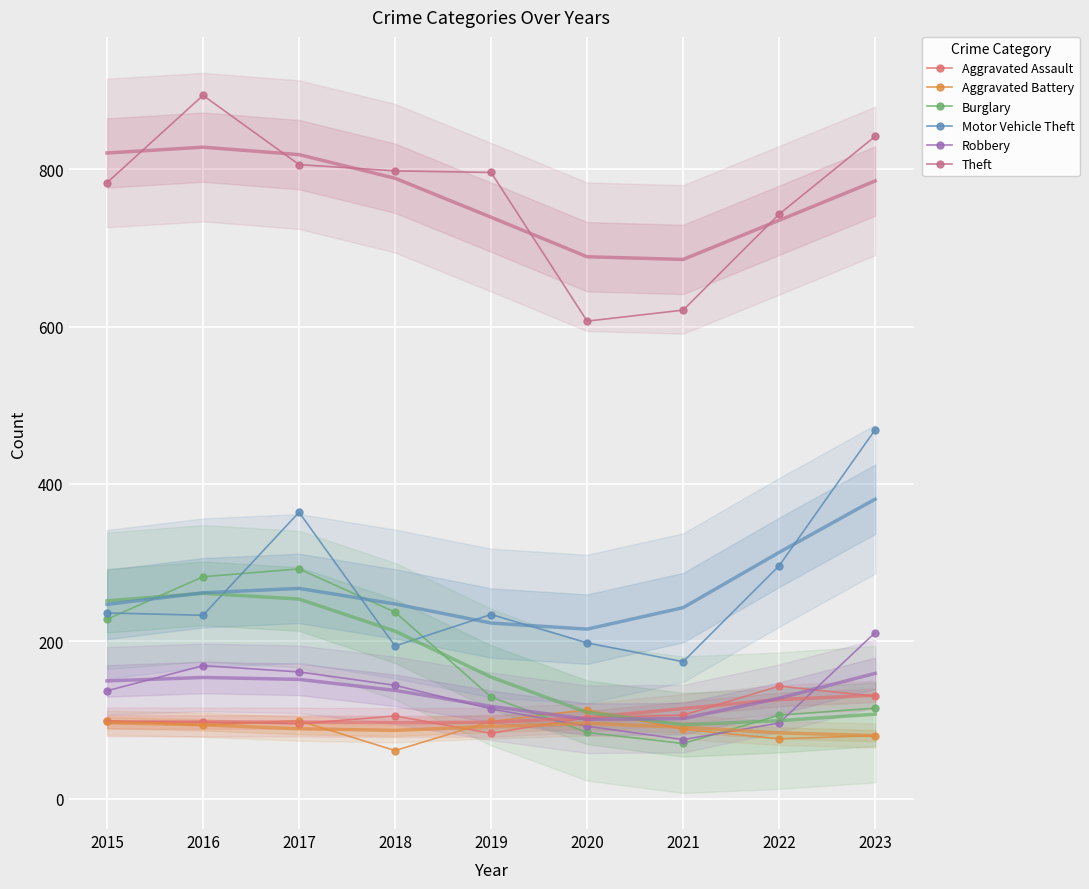

Is the value of Theft at 2023 greater than the value of Aggravated Battery at 2022?

Yes